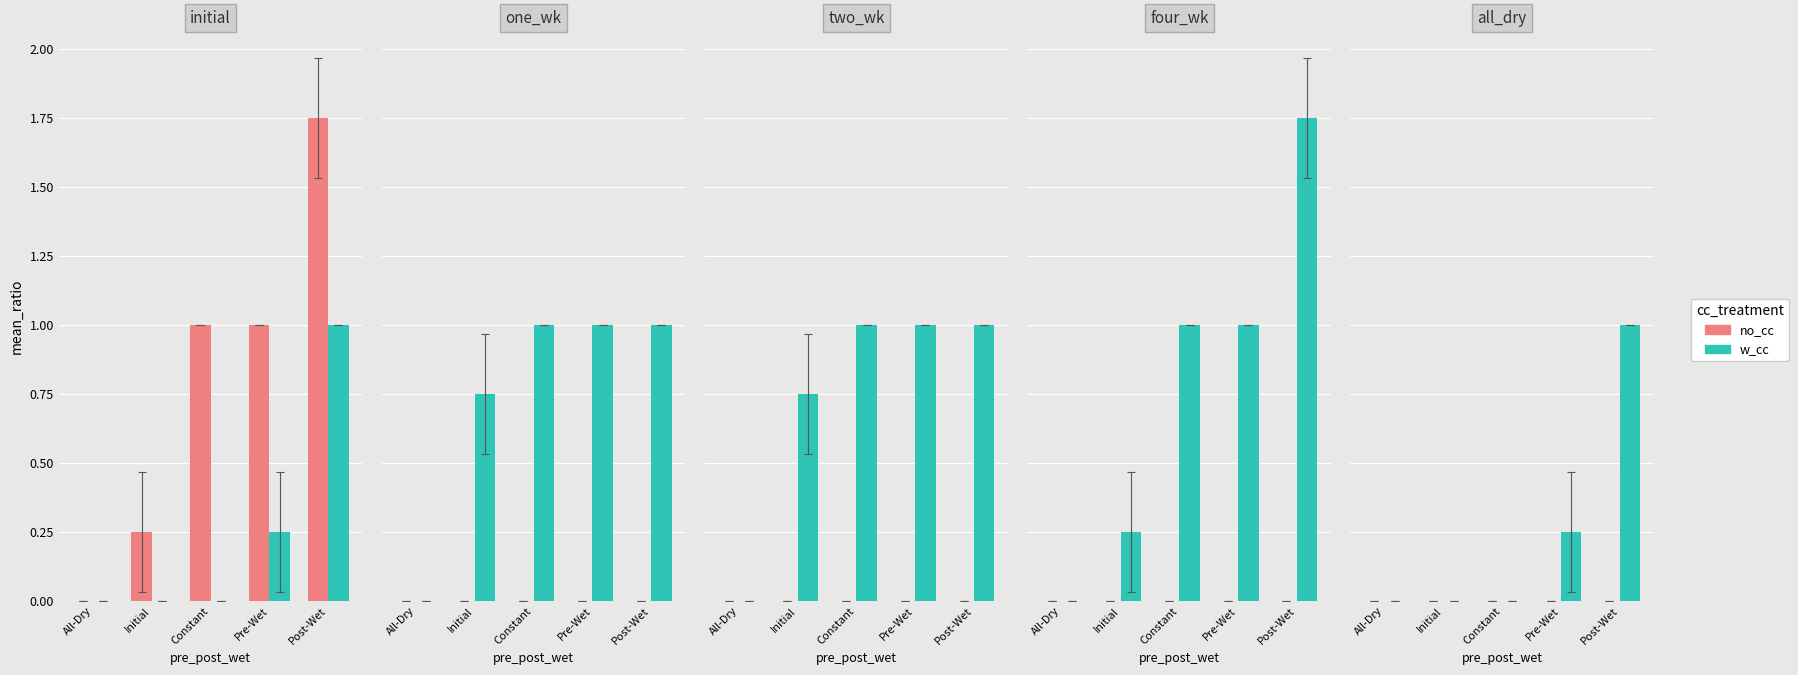

What position from the left is Initial?

2